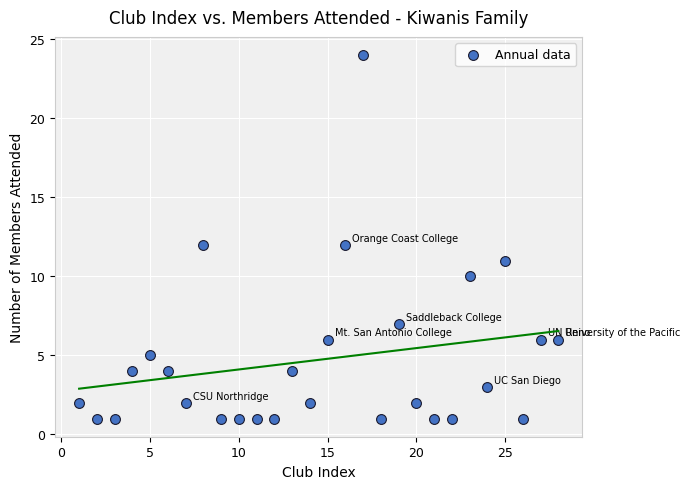

What is the range of Y values (max minus min)?

23